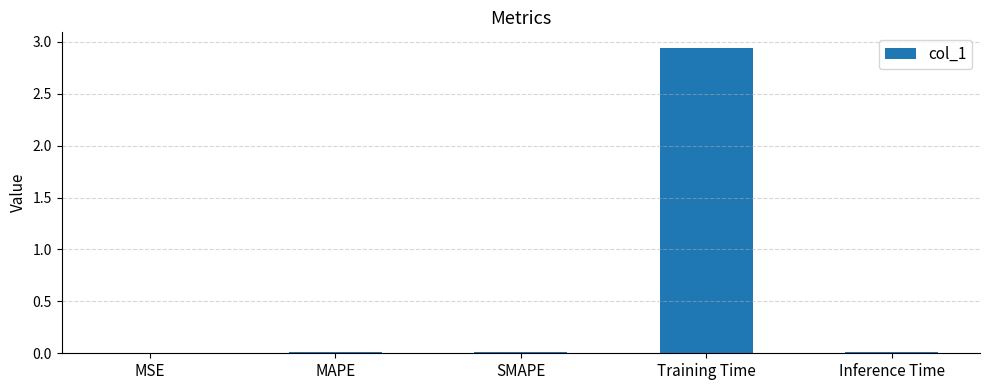

What is the change in value from MAPE to Training Time?

+2.9